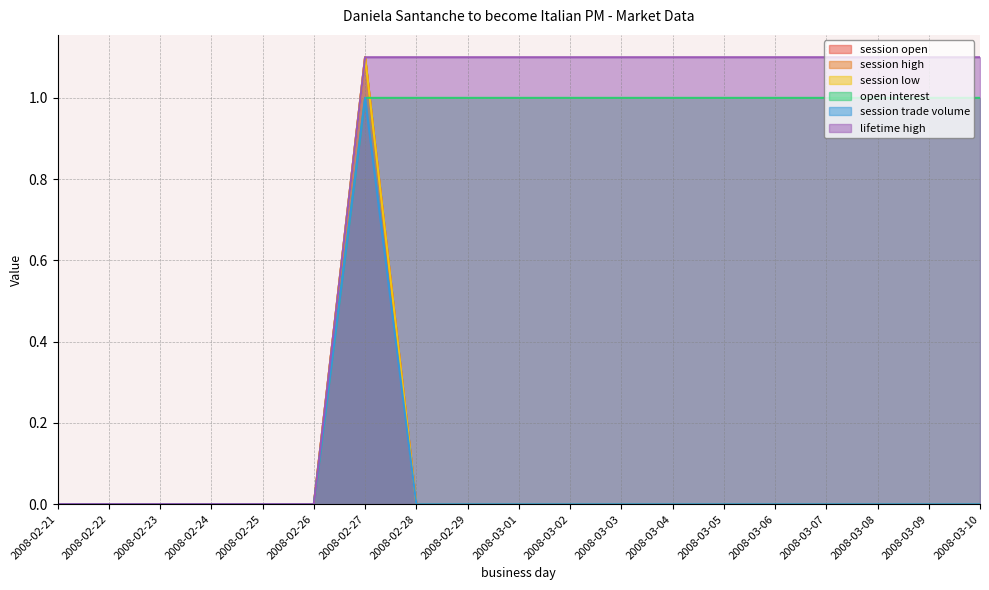

True or false: session open and open interest cross at least once.

True